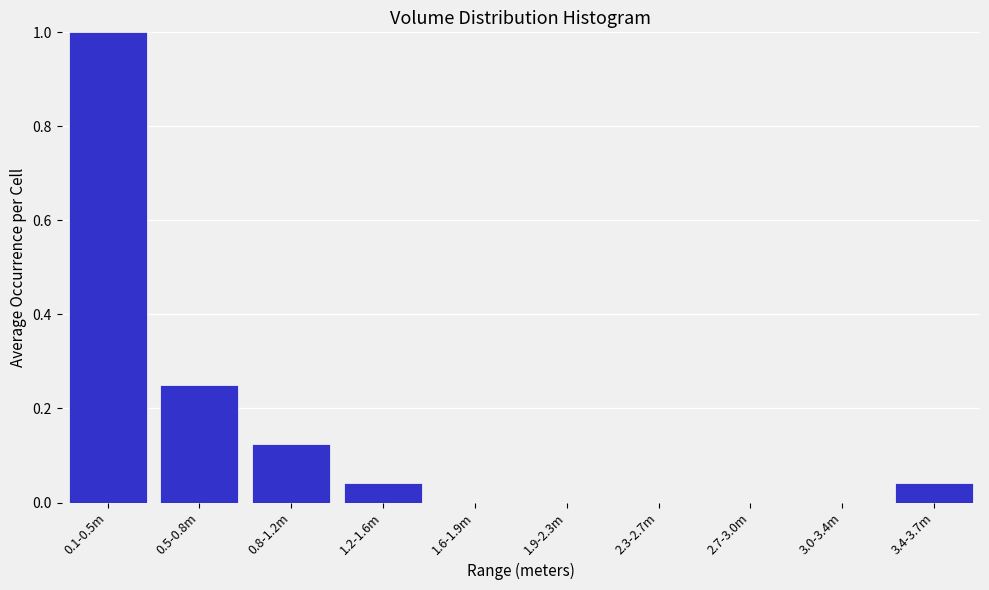

The chart shows a value of 0.0 at 3.0-3.4m. True or false?

True